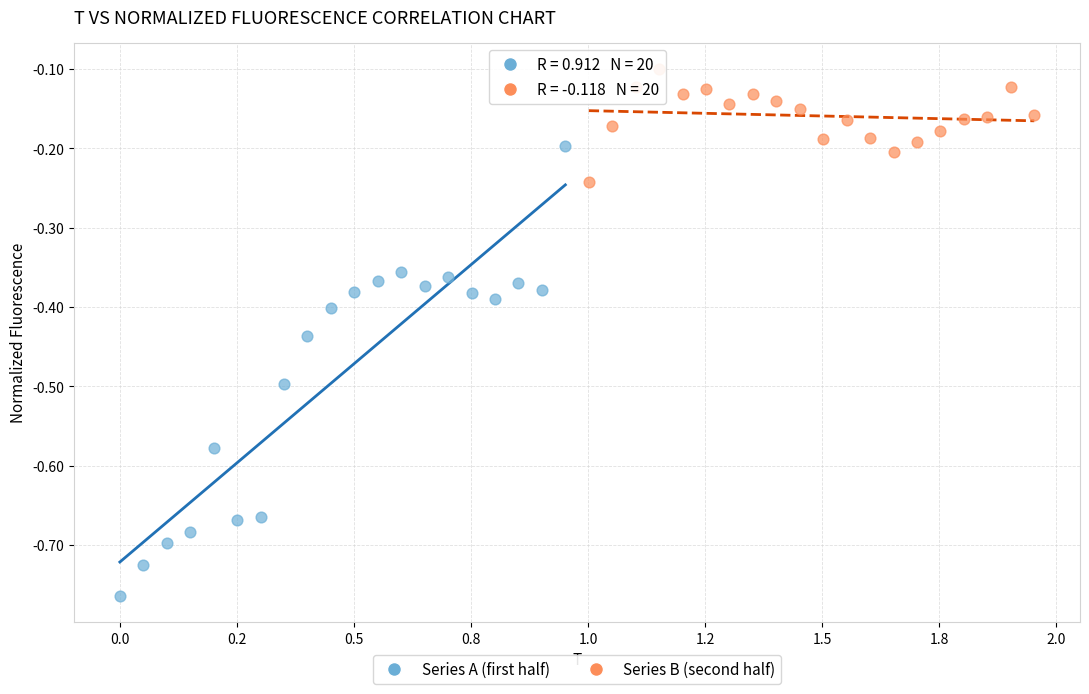

What are all the series names shown in the legend?

Series A (first half), Series B (second half)